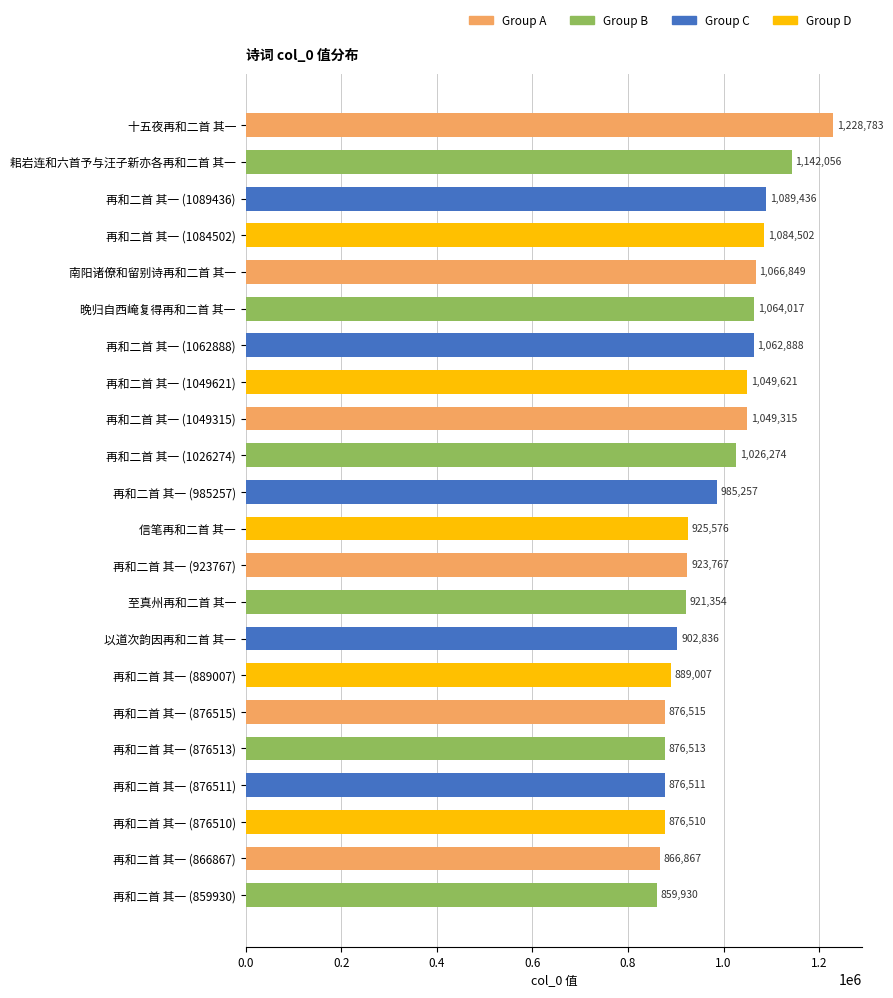

What is the difference between the maximum and minimum values?

368853